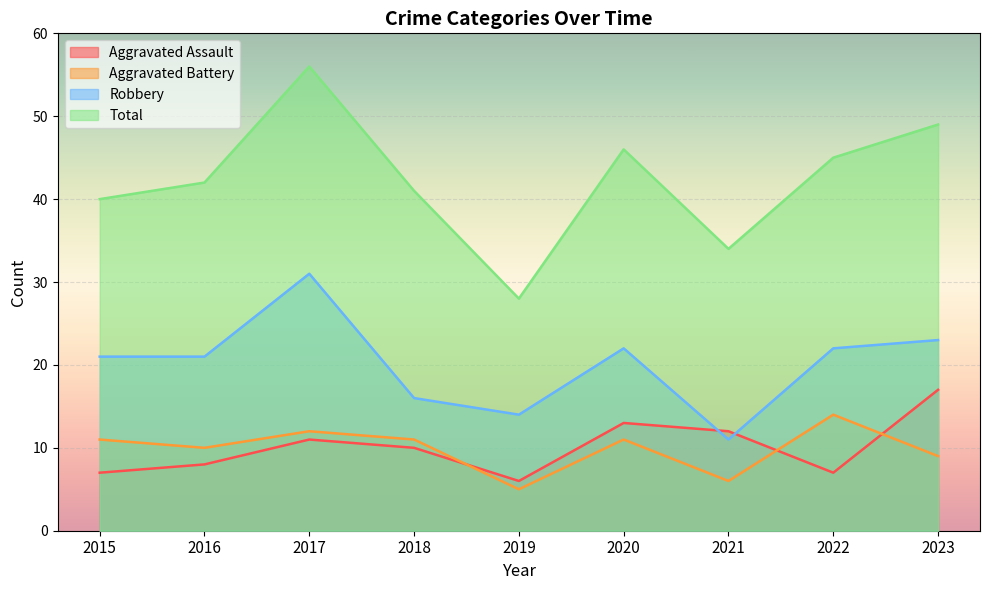

Reading left to right, transcribe all the data shown in this chart.

Aggravated Assault: 7	8	11	10	6	13	12	7	17
Aggravated Battery: 11	10	12	11	5	11	6	14	9
Robbery: 21	21	31	16	14	22	11	22	23
Total: 40	42	56	41	28	46	34	45	49